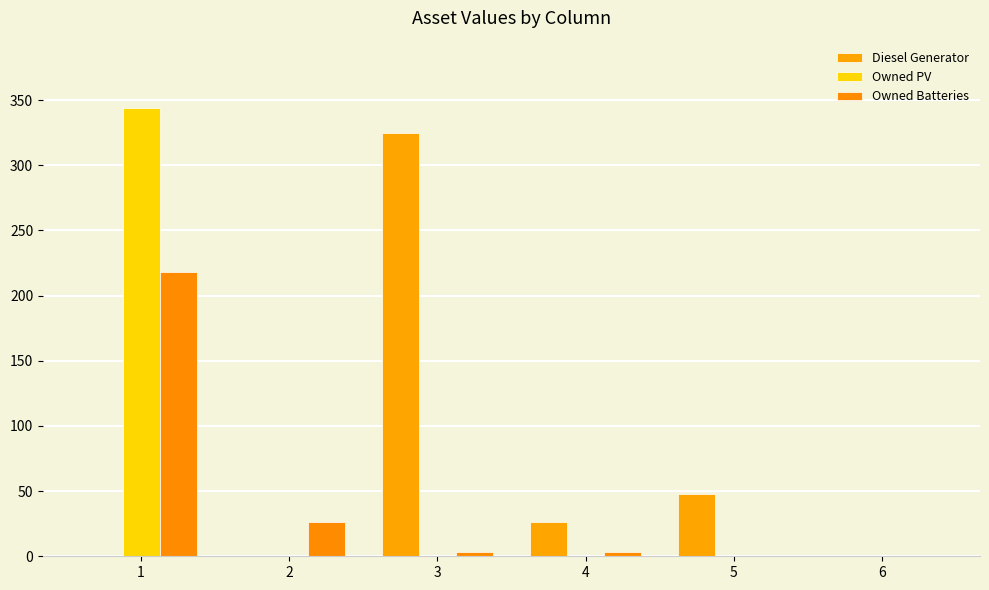

Rank the series by their average value, from highest to lowest.

Diesel Generator, Owned PV, Owned Batteries